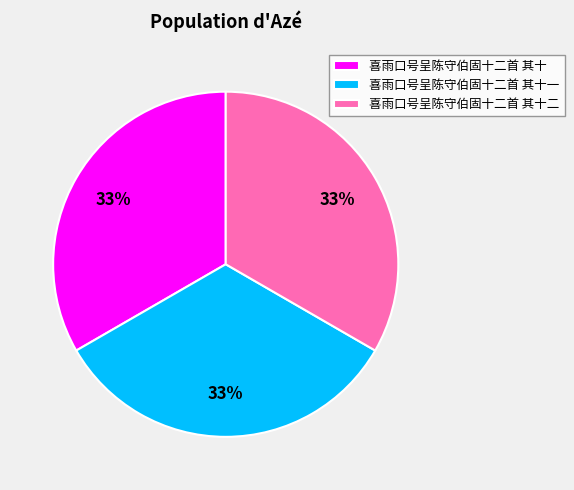

Do 喜雨口号呈陈守伯固十二首 其十二 and 喜雨口号呈陈守伯固十二首 其十一 together represent more than half of the pie?

Yes